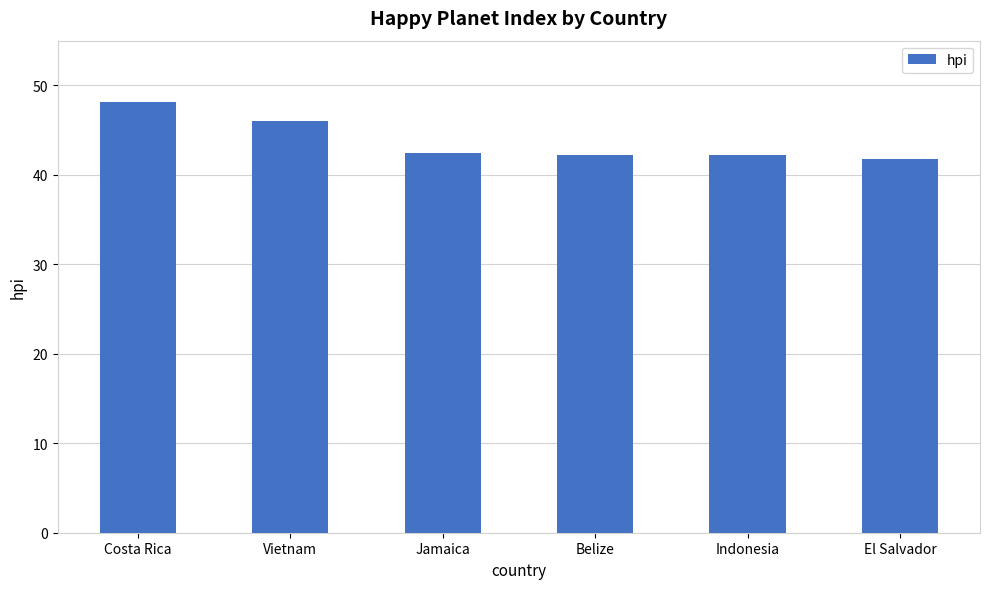

What is the ratio of the value at Vietnam to the value at El Salvador?

1.1